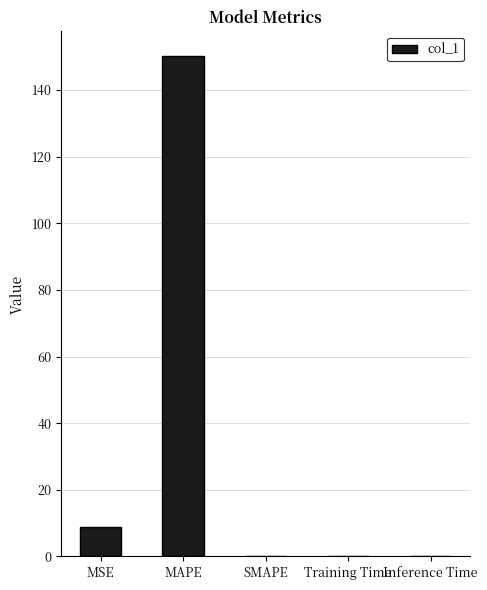

The chart shows a value of 0.0 at SMAPE. True or false?

True